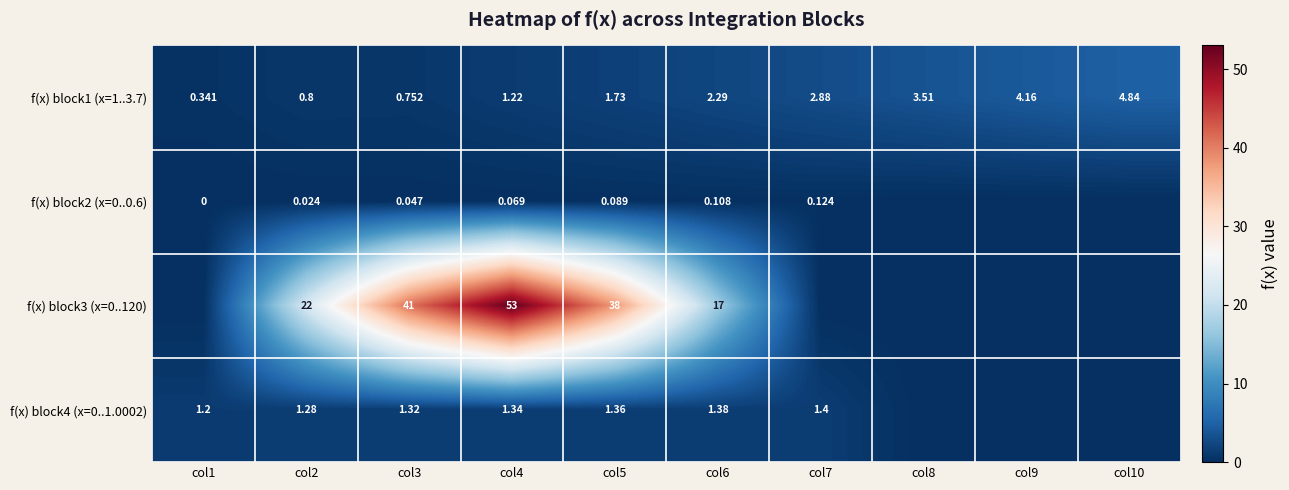

Is the value of f(x) block1 (x=1..3.7) at col7 greater than the value of f(x) block3 (x=0..120) at col2?

No